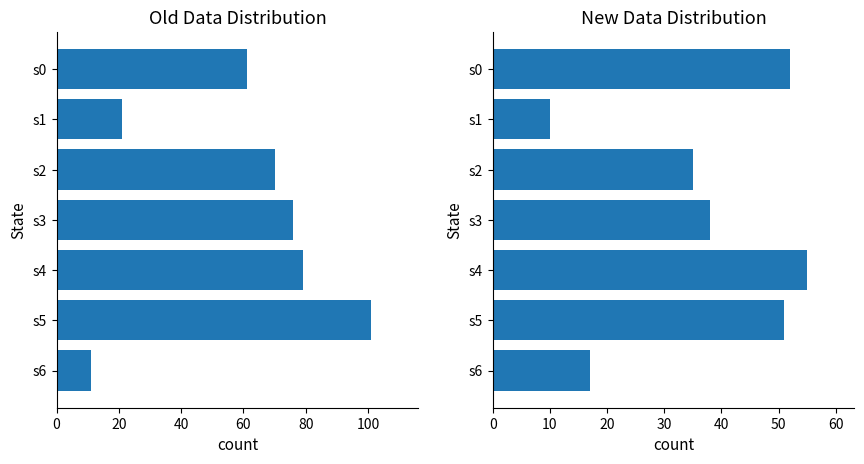

What is the value of the old_counts bar at the 2nd from the left?

21